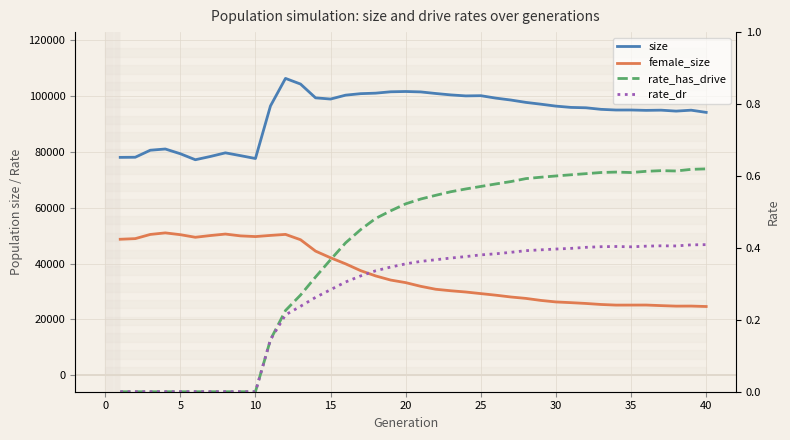

What are all the series names shown in the legend?

size, female_size, rate_has_drive, rate_dr